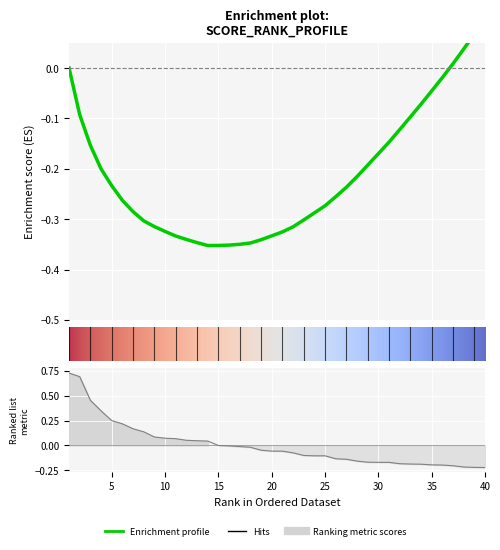

How many values are below zero?

26